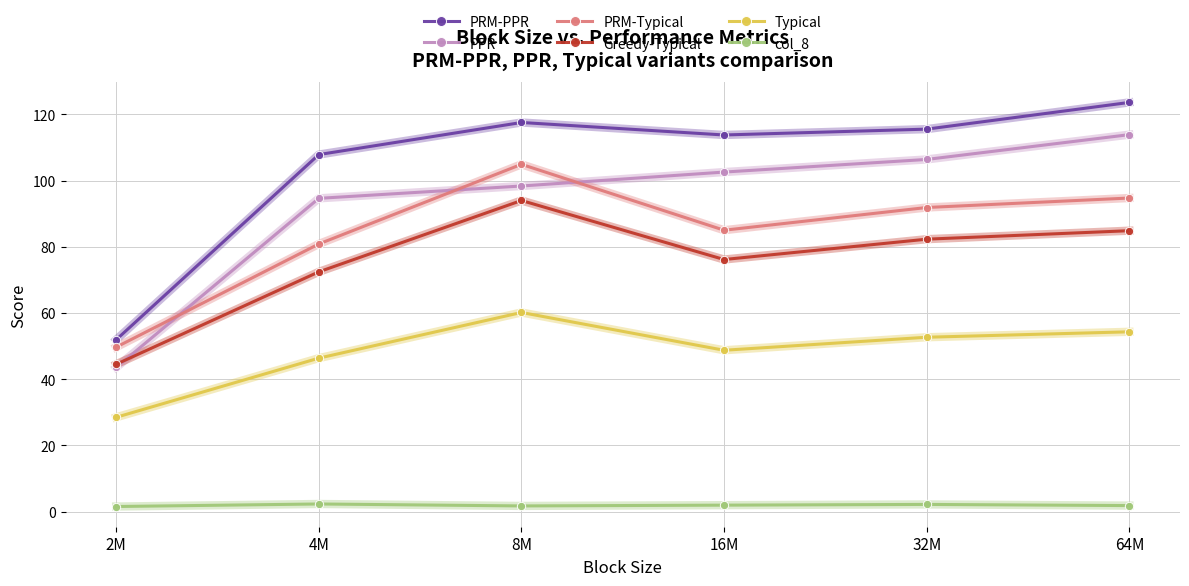

List the series in order of their peak value, lowest first.

col_8, Typical, Greedy-Typical, PRM-Typical, PPR, PRM-PPR